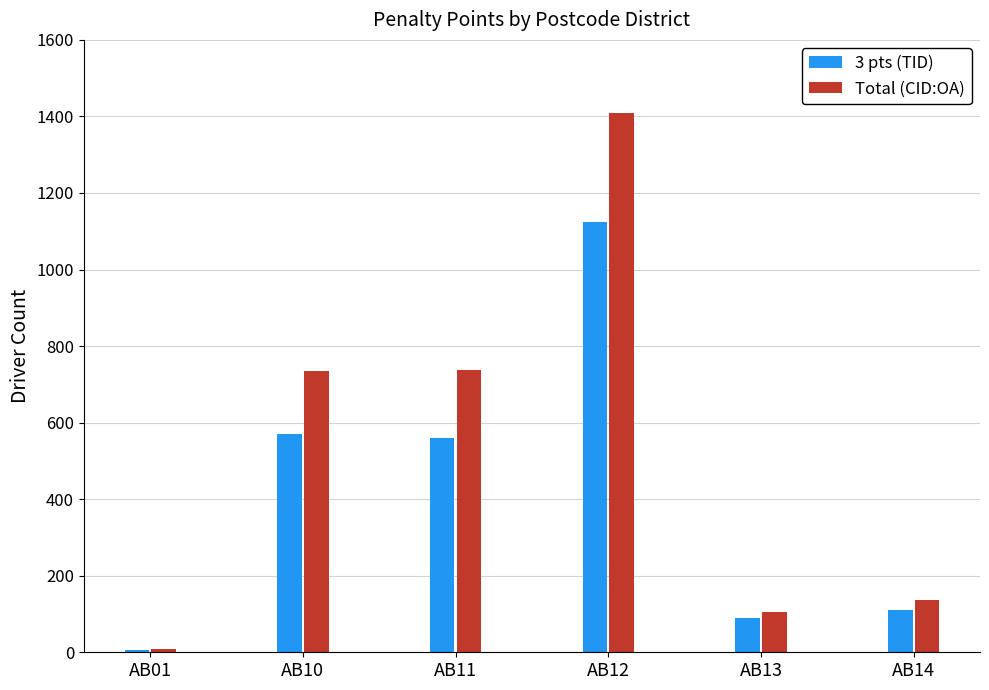

True or false: Total (CID:OA) has a value of 1408 at AB12.

True